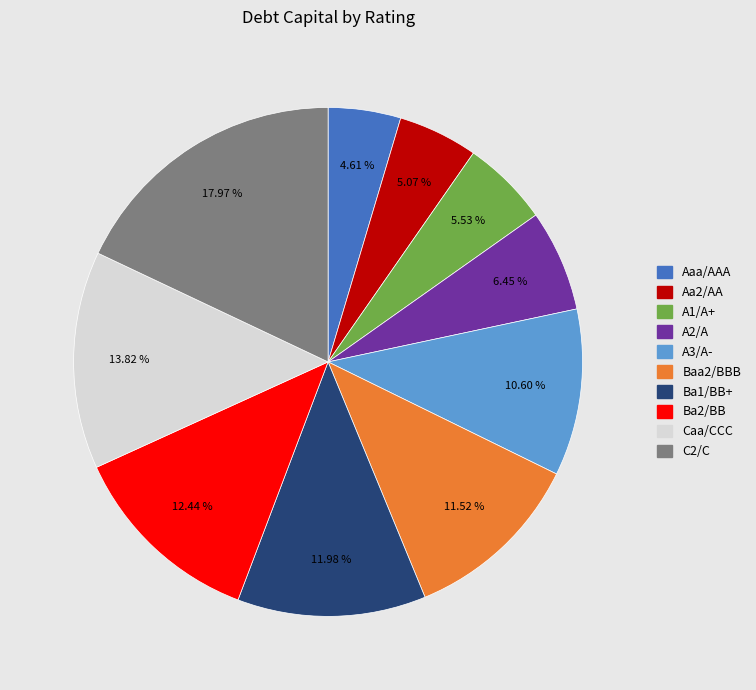

Does any single category account for the majority?

No